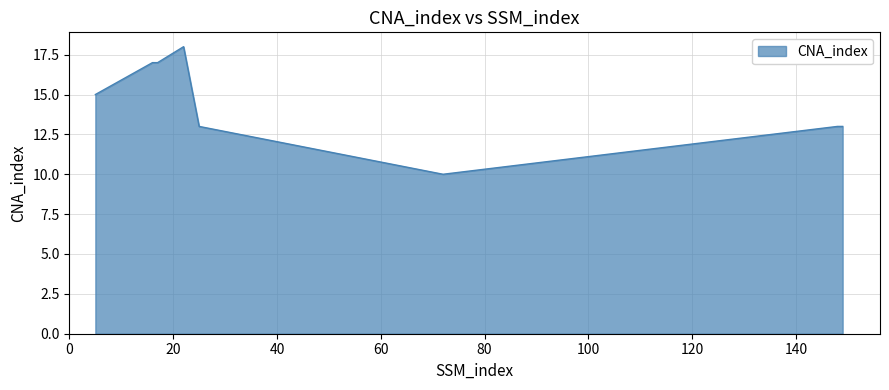

What is the maximum value shown in the chart?

18